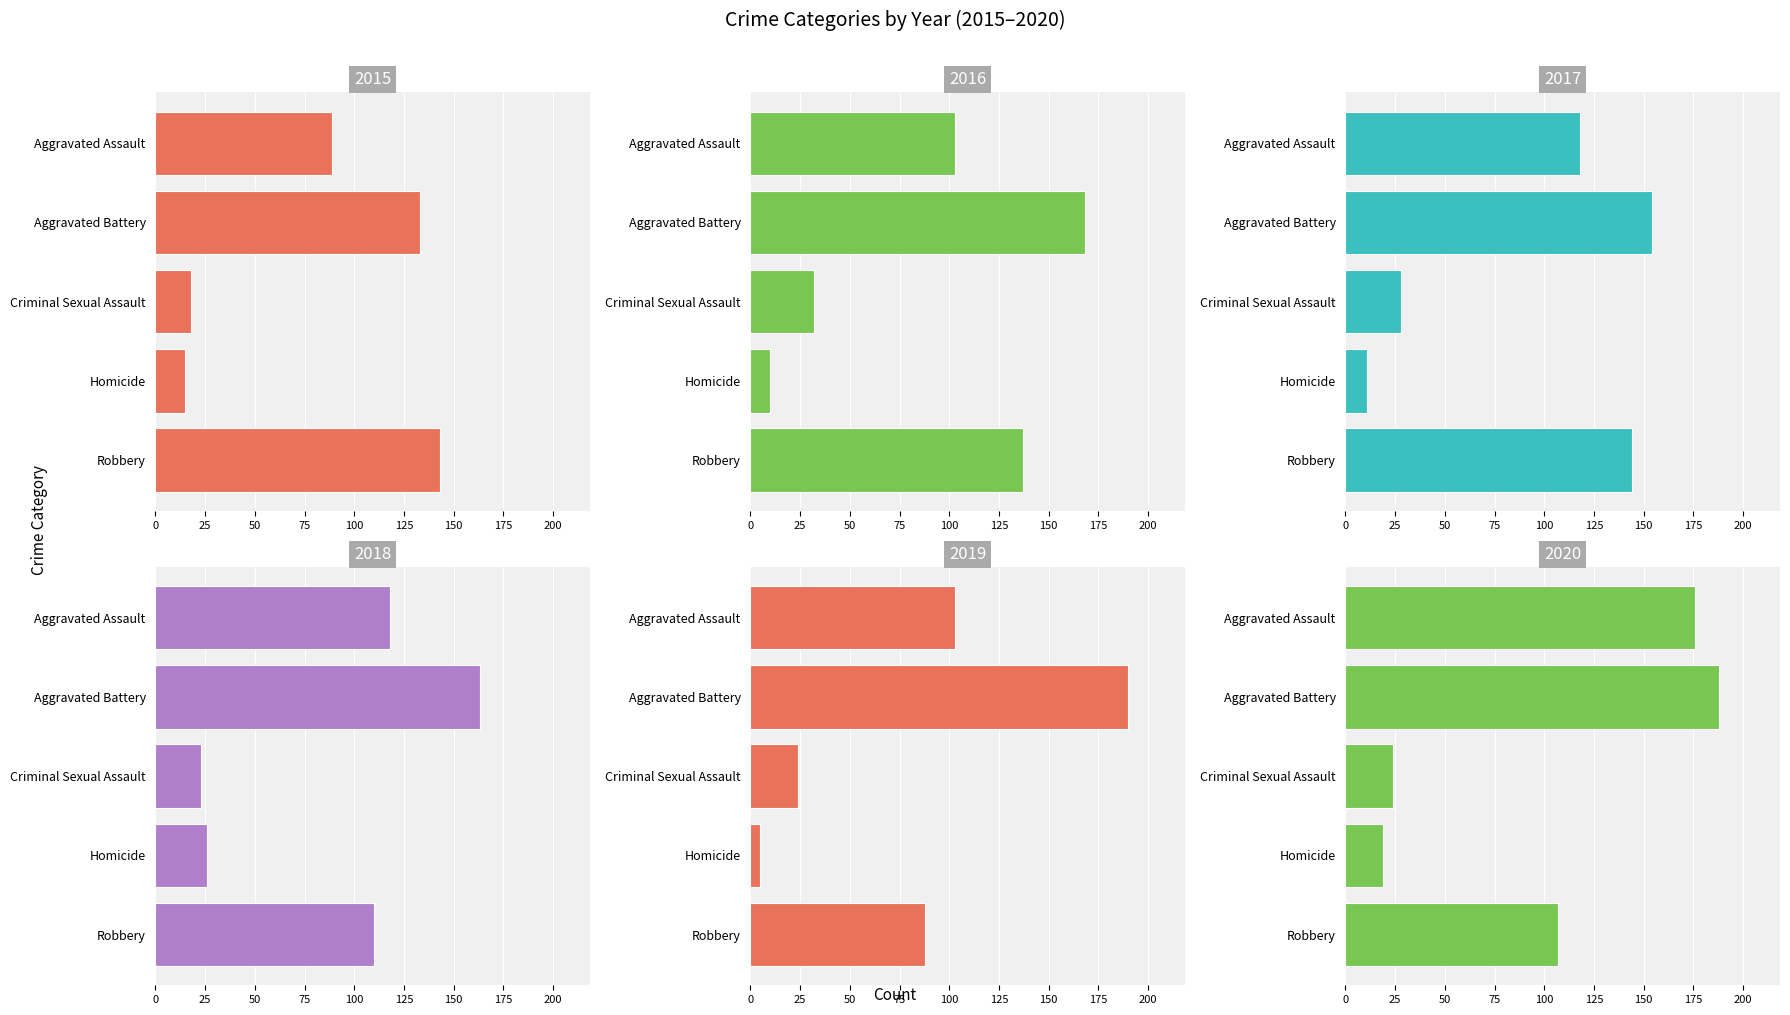

Where is 2015 nearest to the value 79?

Aggravated Assault